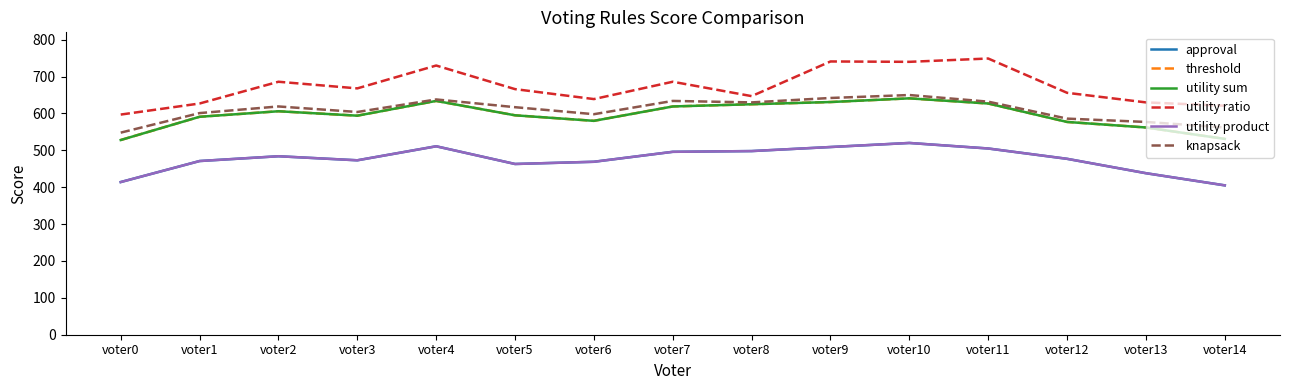

Reading left to right, transcribe all the data shown in this chart.

approval: voter0=414	voter1=471	voter2=484	voter3=473	voter4=511	voter5=463	voter6=469	voter7=496	voter8=498	voter9=509	voter10=520	voter11=505	voter12=477	voter13=438	voter14=405
threshold: voter0=528	voter1=591	voter2=606	voter3=594	voter4=634	voter5=595	voter6=580	voter7=619	voter8=625	voter9=631	voter10=641	voter11=627	voter12=577	voter13=562	voter14=531
utility sum: voter0=528	voter1=591	voter2=606	voter3=594	voter4=634	voter5=595	voter6=580	voter7=619	voter8=625	voter9=631	voter10=641	voter11=627	voter12=577	voter13=562	voter14=531
utility ratio: voter0=597	voter1=627	voter2=686	voter3=668	voter4=730	voter5=666	voter6=639	voter7=686	voter8=647	voter9=741	voter10=740	voter11=749	voter12=656	voter13=630	voter14=621
utility product: voter0=414	voter1=471	voter2=484	voter3=473	voter4=511	voter5=463	voter6=469	voter7=496	voter8=498	voter9=509	voter10=520	voter11=505	voter12=477	voter13=438	voter14=405
knapsack: voter0=548	voter1=601	voter2=619	voter3=604	voter4=638	voter5=617	voter6=598	voter7=634	voter8=630	voter9=642	voter10=650	voter11=632	voter12=586	voter13=577	voter14=562